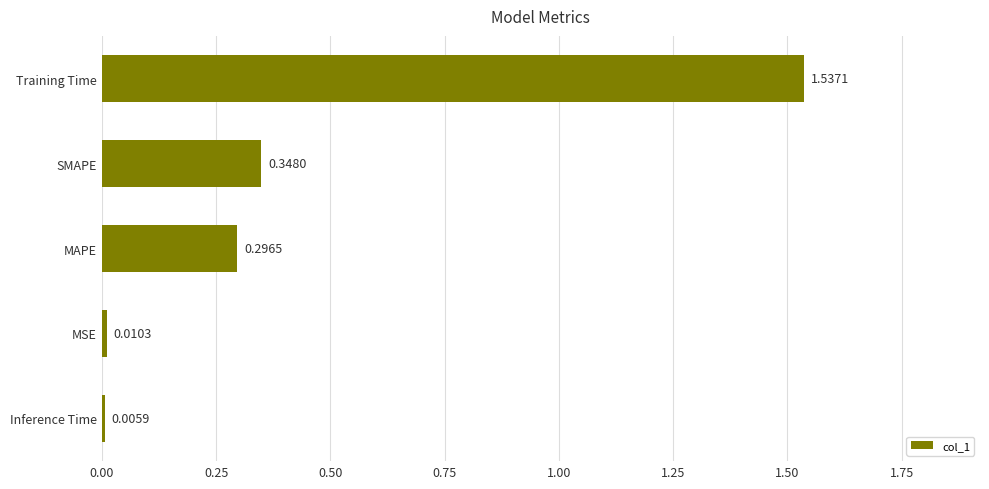

Which has a higher value, Training Time or MAPE?

Training Time